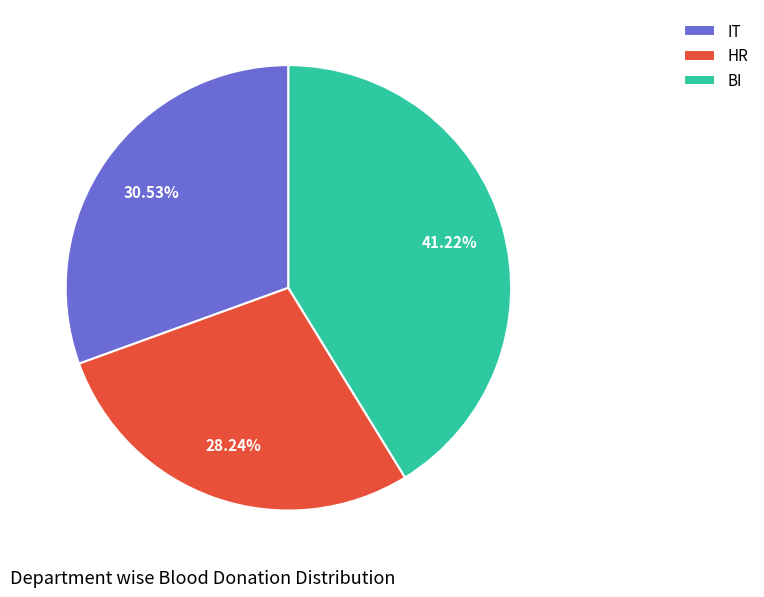

Is there a majority slice in this chart?

No